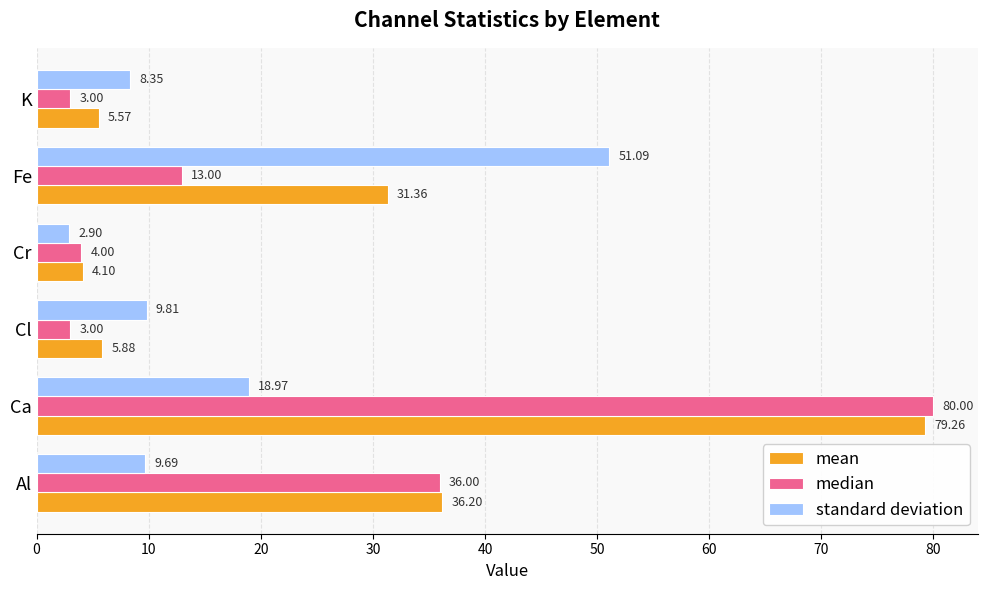

List the labels in order of standard deviation value, largest first.

Fe, Ca, Cl, Al, K, Cr